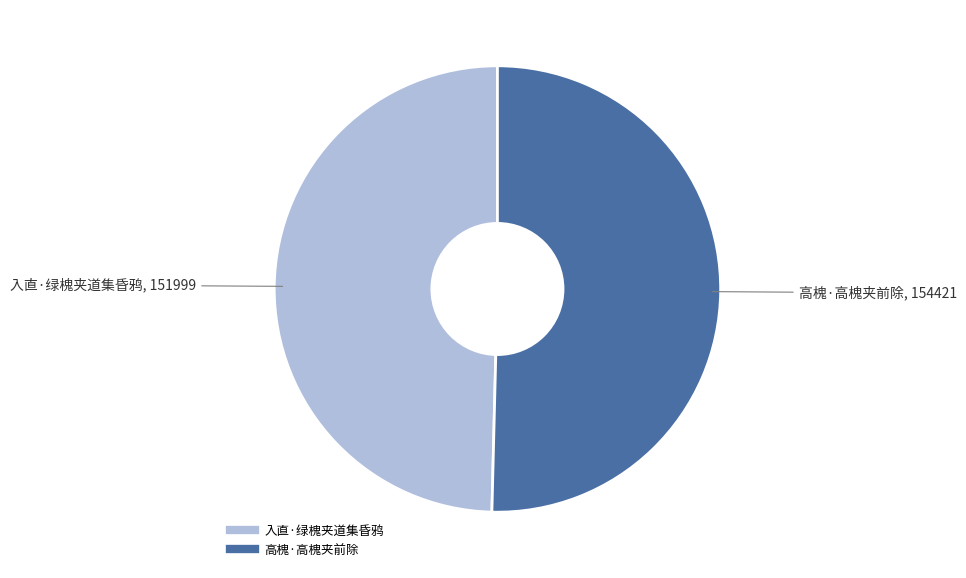

Rank the categories by value from lowest to highest.

入直·绿槐夹道集昏鸦, 高槐·高槐夹前除